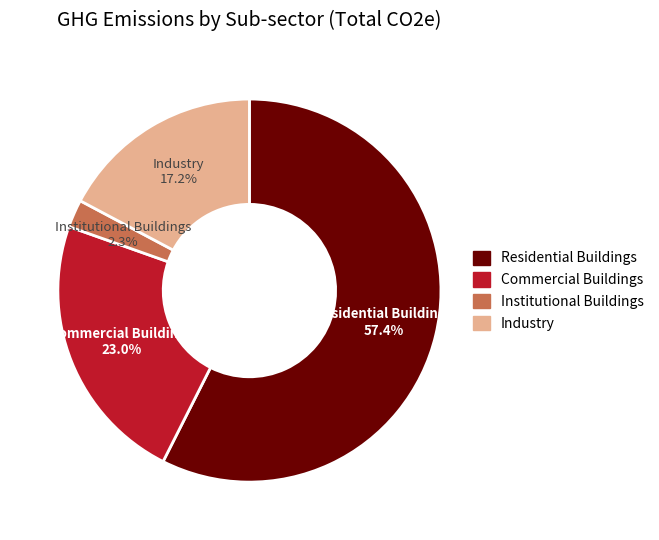

Which slice is the smallest?

Institutional Buildings